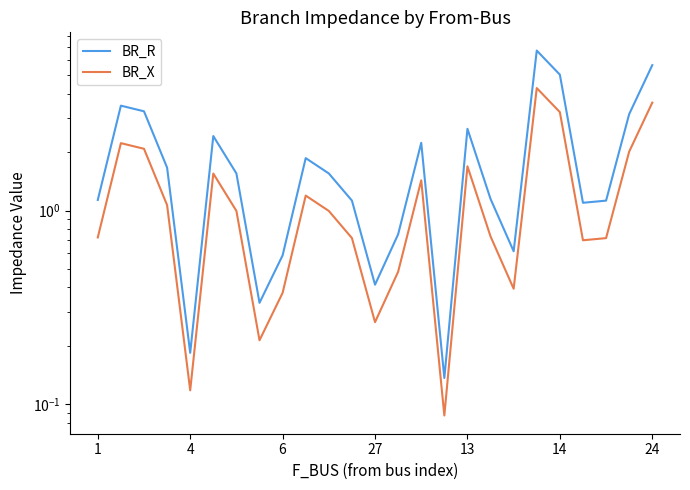

At which category is the sum across all series the highest?

19